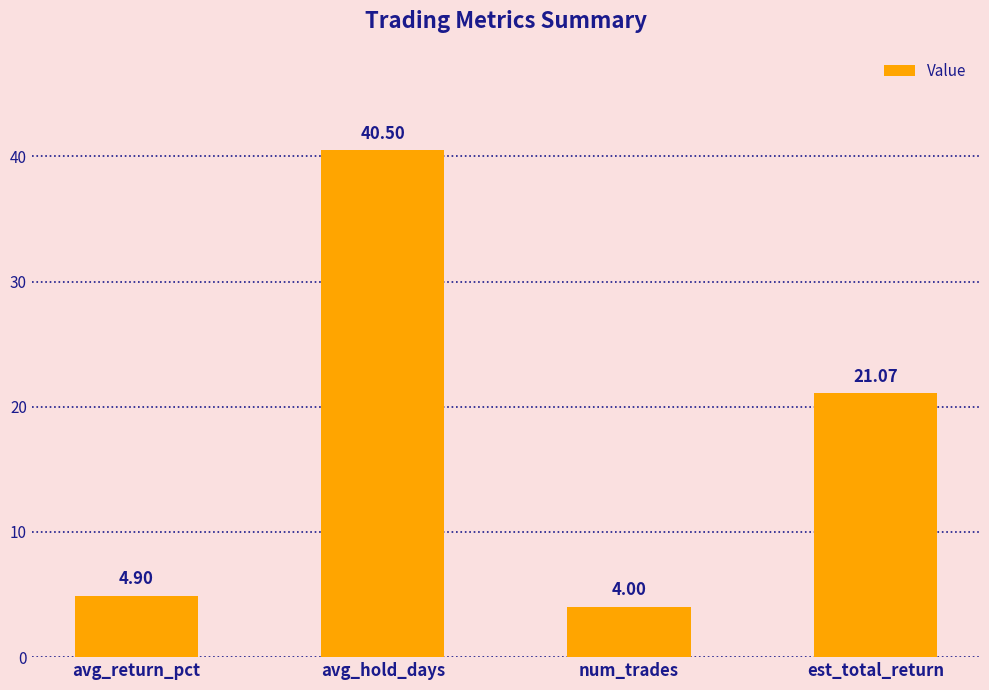

What is the average value?

17.6